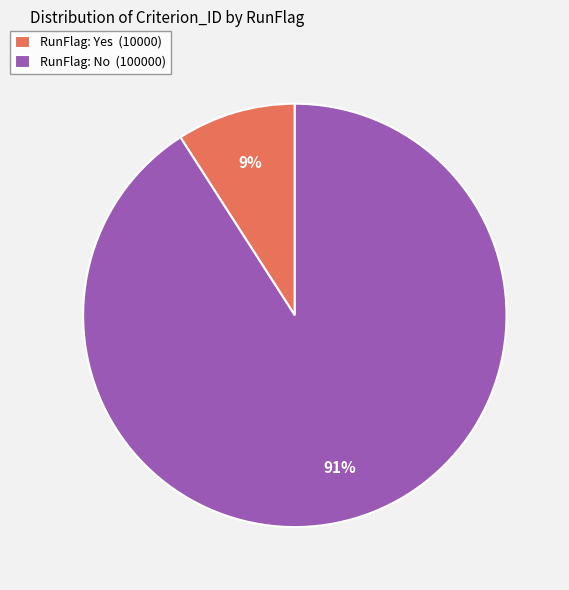

What percentage is the RunFlag: No slice, to the nearest percent?

91%